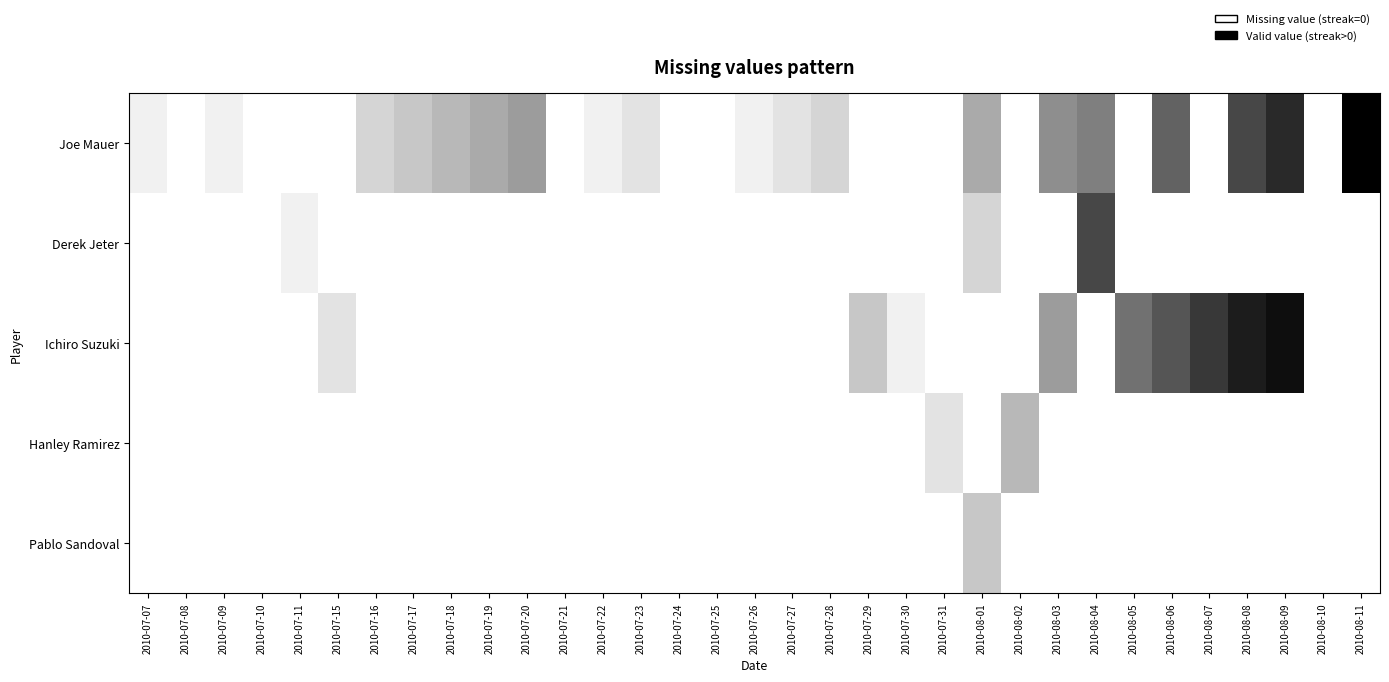

At how many categories does at least one series exceed 2?

17